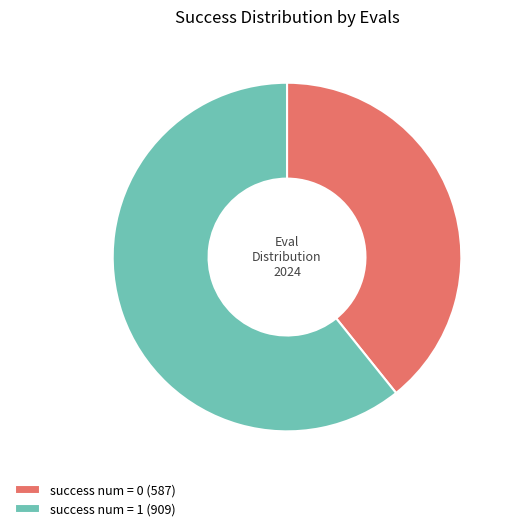

Is the sum of success num = 0 (587) and success num = 1 (909) greater than half?

Yes